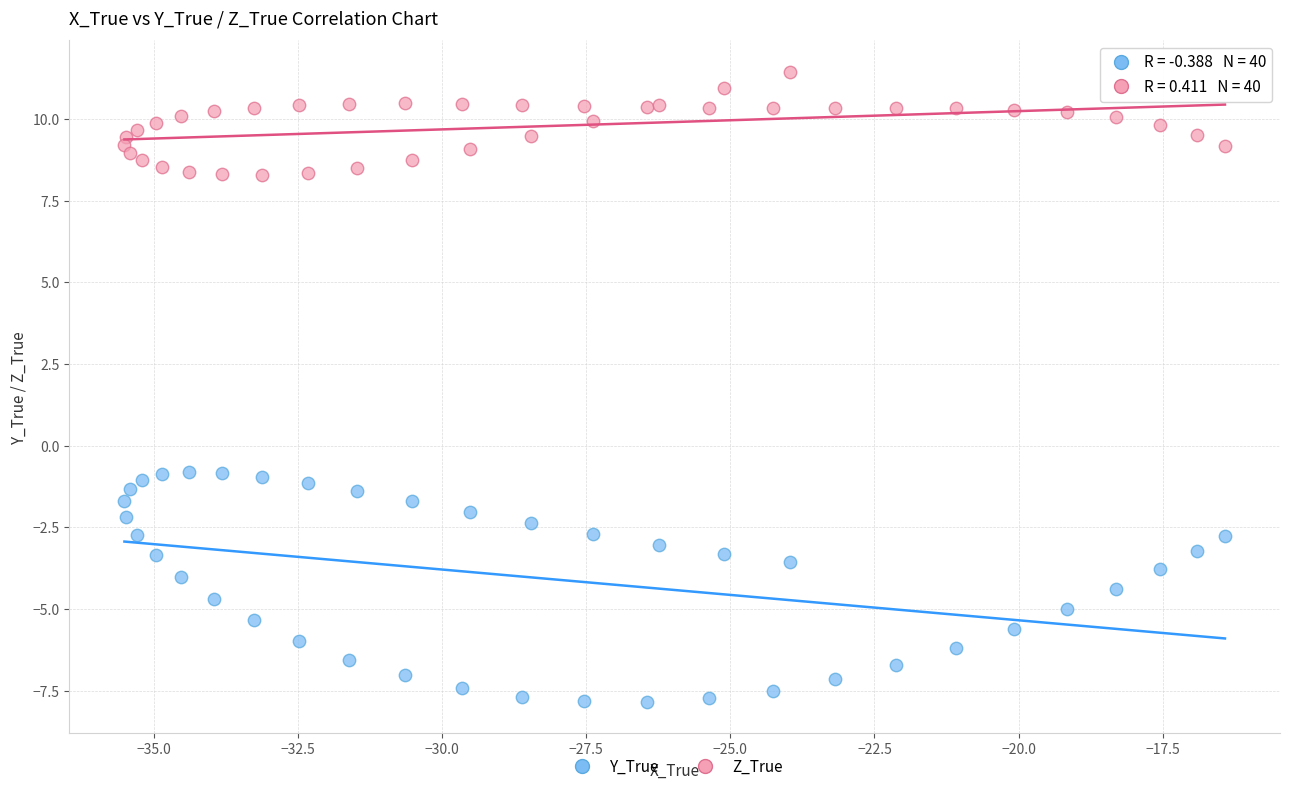

What are all the series names shown in the legend?

Y_True, Z_True